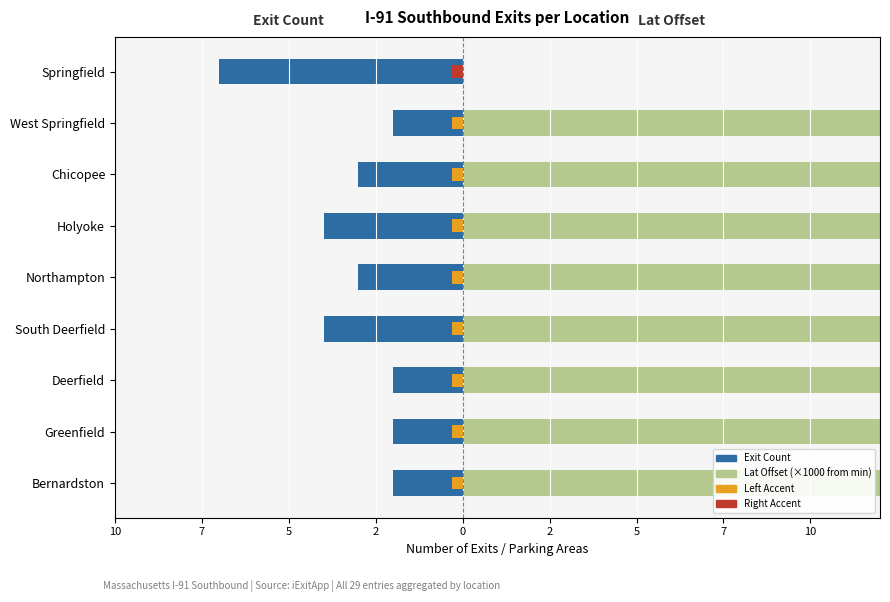

Are the bars grouped side by side (vs. stacked)?

Yes